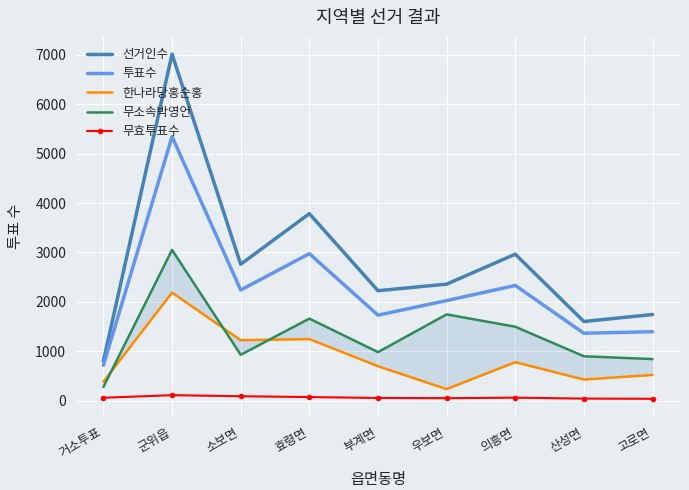

True or false: 투표수 has more than 2 points higher than both neighbors.

True